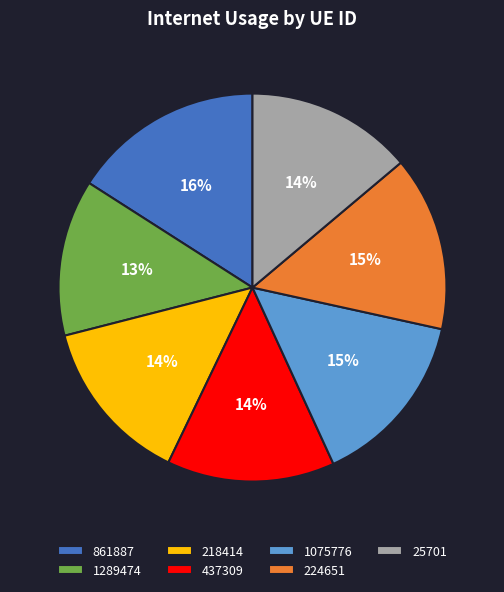

To the nearest percent, what percentage of the pie is 437309?

14%